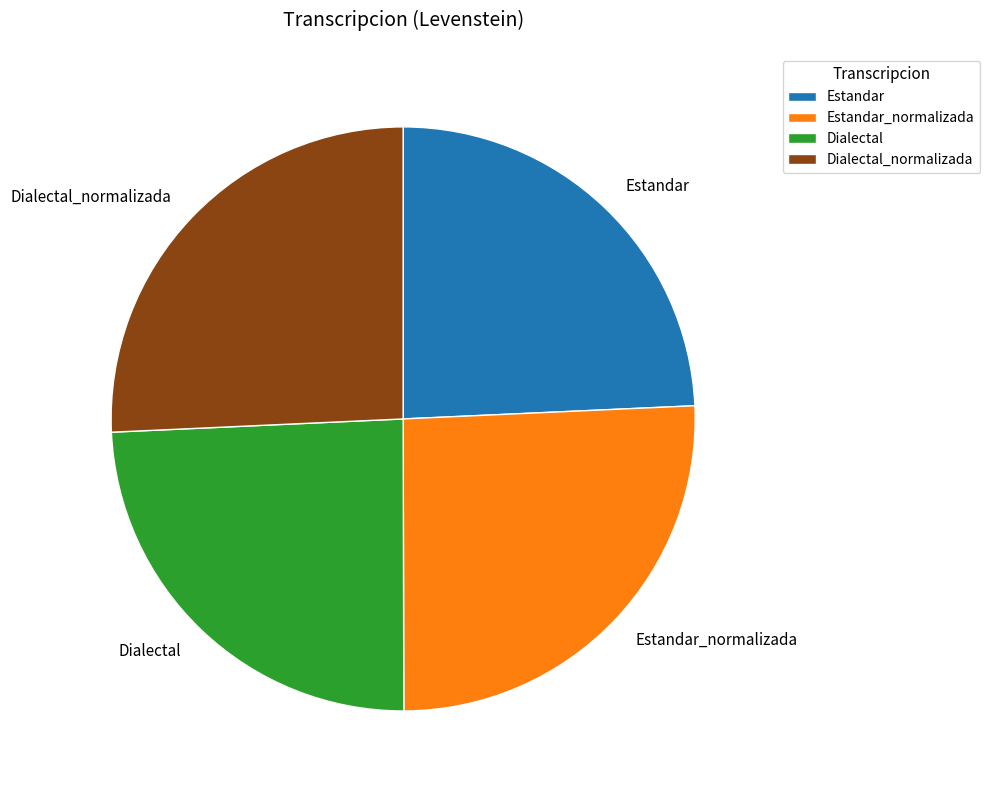

Does Estandar_normalizada account for over 50% of the chart?

No